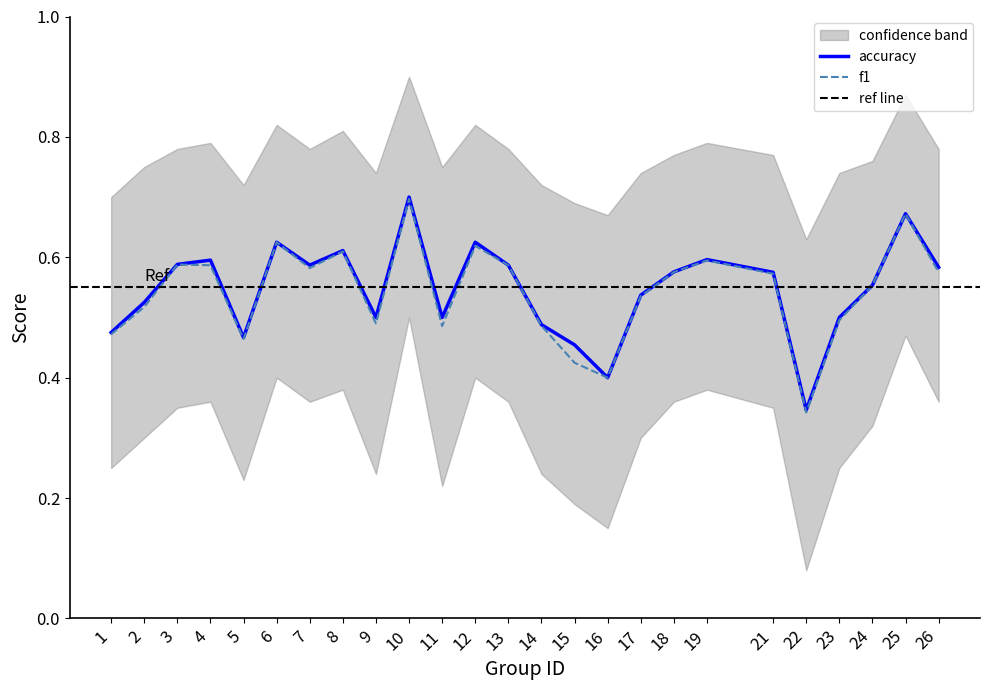

What is the difference between the maximum and minimum values in the f1 series?

0.4